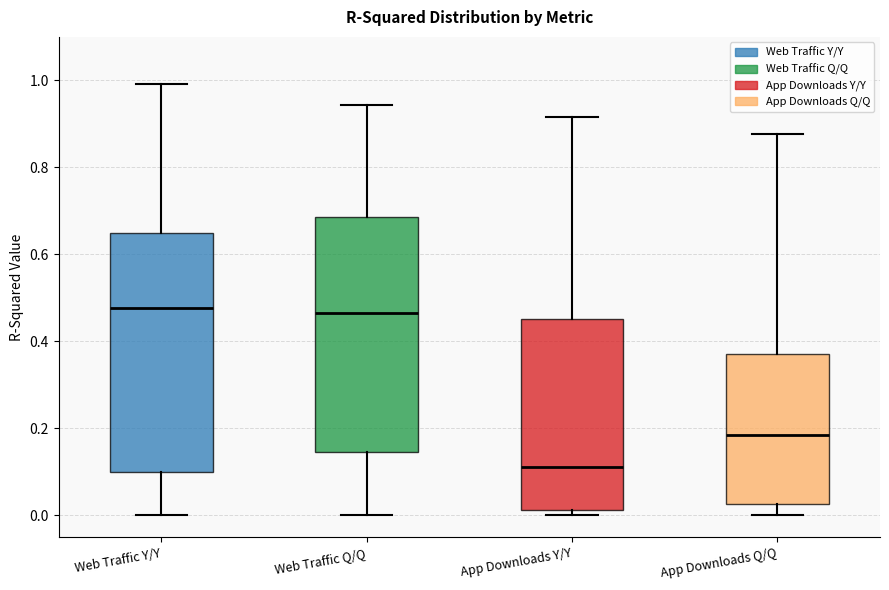

Where is the upper edge of the box for App Downloads Y/Y on the y-axis? The values are not printed on the chart, so give them approximately, as read against the axis.

0.46